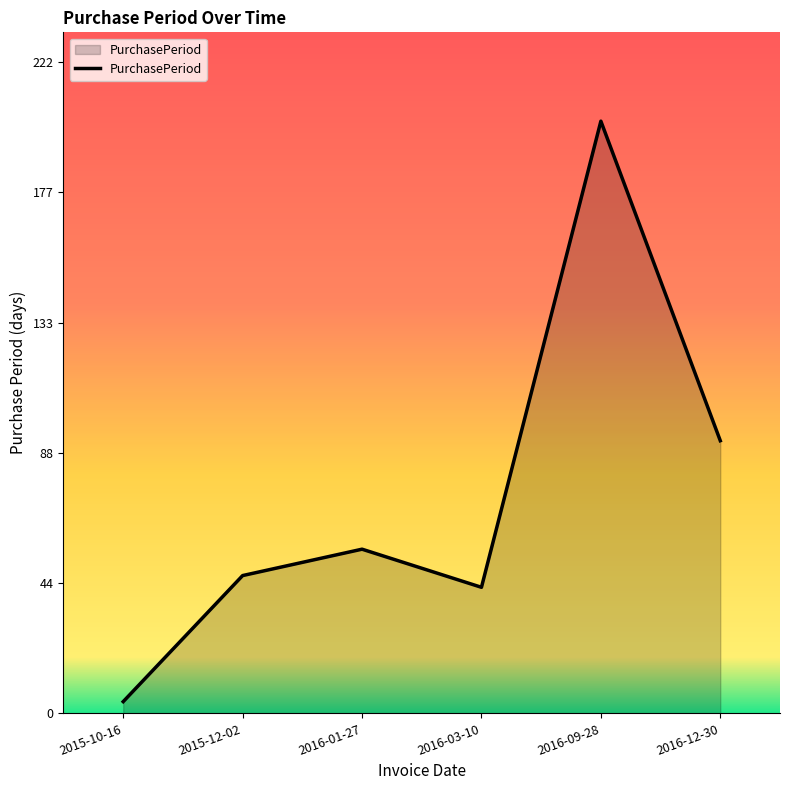

At which label is the value closest to 103?

2016-12-30